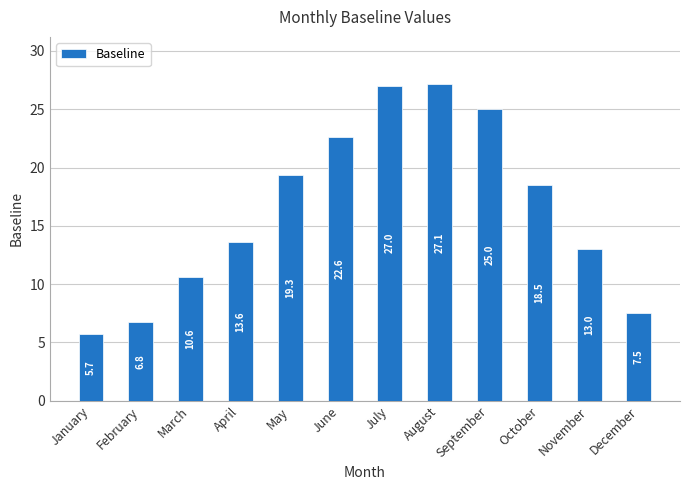

What is the change in value from September to October?

-6.6